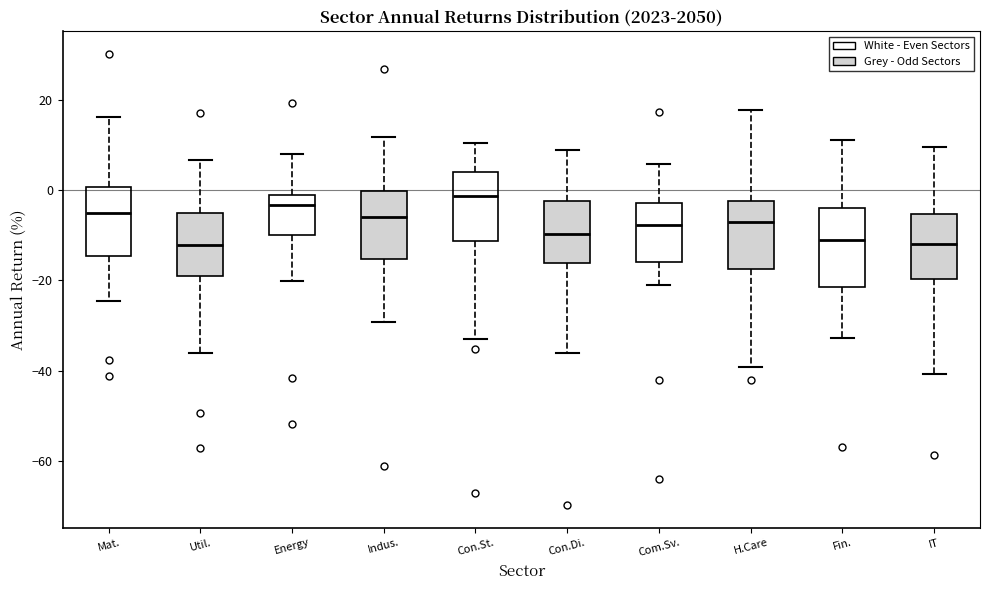

Reading left to right, transcribe this box plot: for each box, give where its median line is, the range the box spans, and where its two whiskers end, as read against the y-axis. The values are not printed on the chart, so give them approximately, as read against the axis.

Mat.: median -6, box -14 to 0, whiskers -24 to 16
Util.: median -12, box -20 to -6, whiskers -36 to 6
Energy: median -4, box -10 to -2, whiskers -20 to 8
Indus.: median -6, box -16 to 0, whiskers -30 to 12
Con.St.: median -2, box -12 to 4, whiskers -32 to 10
Con.Di.: median -10, box -16 to -2, whiskers -36 to 8
Com.Sv.: median -8, box -16 to -2, whiskers -20 to 6
H.Care: median -8, box -18 to -2, whiskers -40 to 18
Fin.: median -10, box -22 to -4, whiskers -32 to 12
IT: median -12, box -20 to -6, whiskers -40 to 10